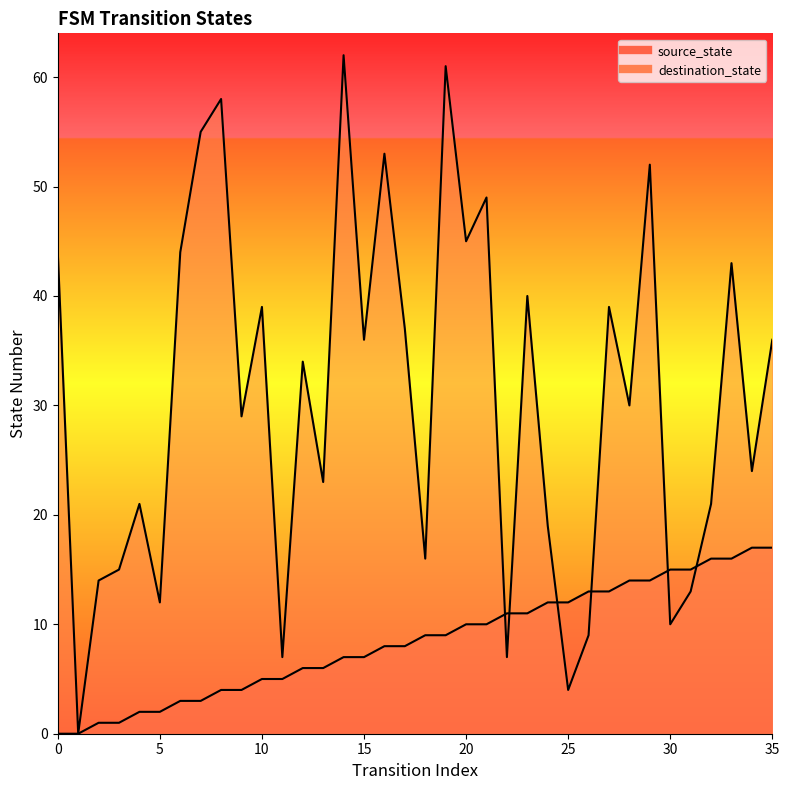

Reading right to left, transcribe all the data shown in this chart.

source_state: 35=17	34=17	33=16	32=16	31=15	30=15	29=14	28=14	27=13	26=13	25=12	24=12	23=11	22=11	21=10	20=10	19=9	18=9	17=8	16=8	15=7	14=7	13=6	12=6	11=5	10=5	9=4	8=4	7=3	6=3	5=2	4=2	3=1	2=1	1=0	0=0
destination_state: 35=36	34=24	33=43	32=21	31=13	30=10	29=52	28=30	27=39	26=9	25=4	24=19	23=40	22=7	21=49	20=45	19=61	18=16	17=37	16=53	15=36	14=62	13=23	12=34	11=7	10=39	9=29	8=58	7=55	6=44	5=12	4=21	3=15	2=14	1=0	0=44